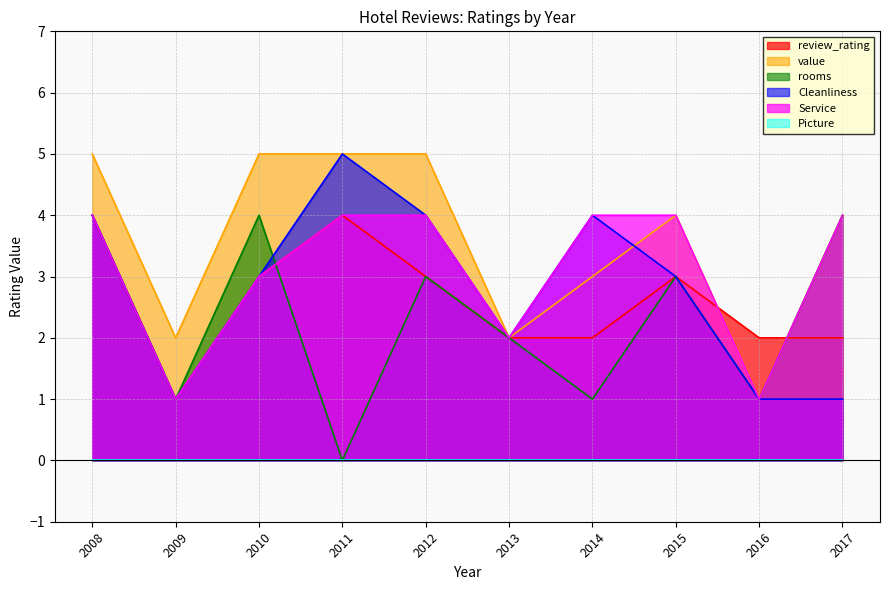

Reading left to right, list all the values displayed in this chart.

review_rating: 2008=4	2009=1	2010=3	2011=4	2012=3	2013=2	2014=2	2015=3	2016=2	2017=2
value: 2008=5	2009=2	2010=5	2011=5	2012=5	2013=2	2014=3	2015=4	2016=1	2017=4
rooms: 2008=4	2009=1	2010=4	2011=0	2012=3	2013=2	2014=1	2015=3	2016=1	2017=4
Cleanliness: 2008=4	2009=1	2010=3	2011=5	2012=4	2013=2	2014=4	2015=3	2016=1	2017=1
Service: 2008=4	2009=1	2010=3	2011=4	2012=4	2013=2	2014=4	2015=4	2016=1	2017=4